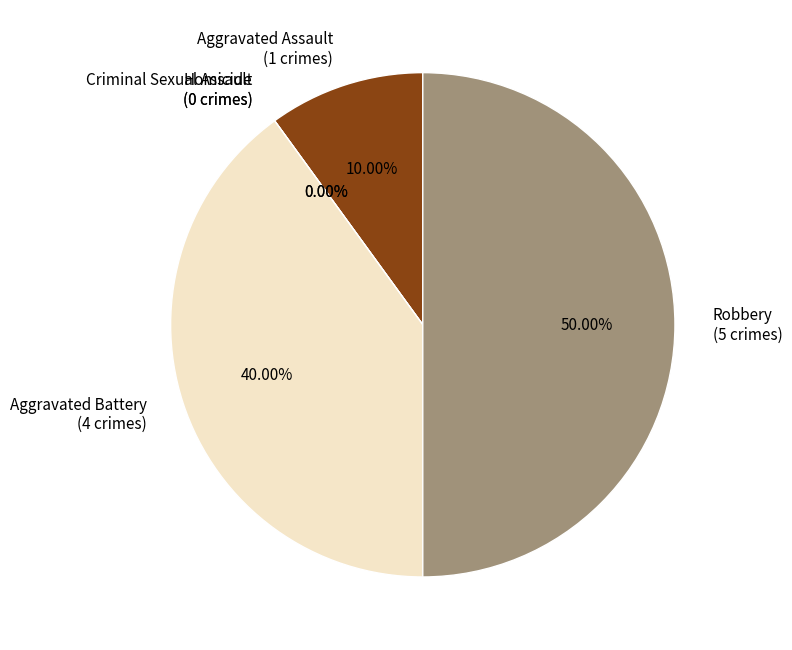

True or false: Homicide accounts for 0% of the total.

True